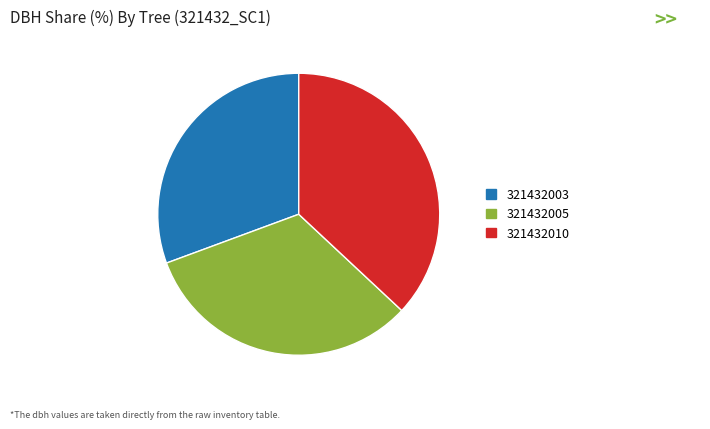

Does 321432003 account for over 50% of the chart?

No